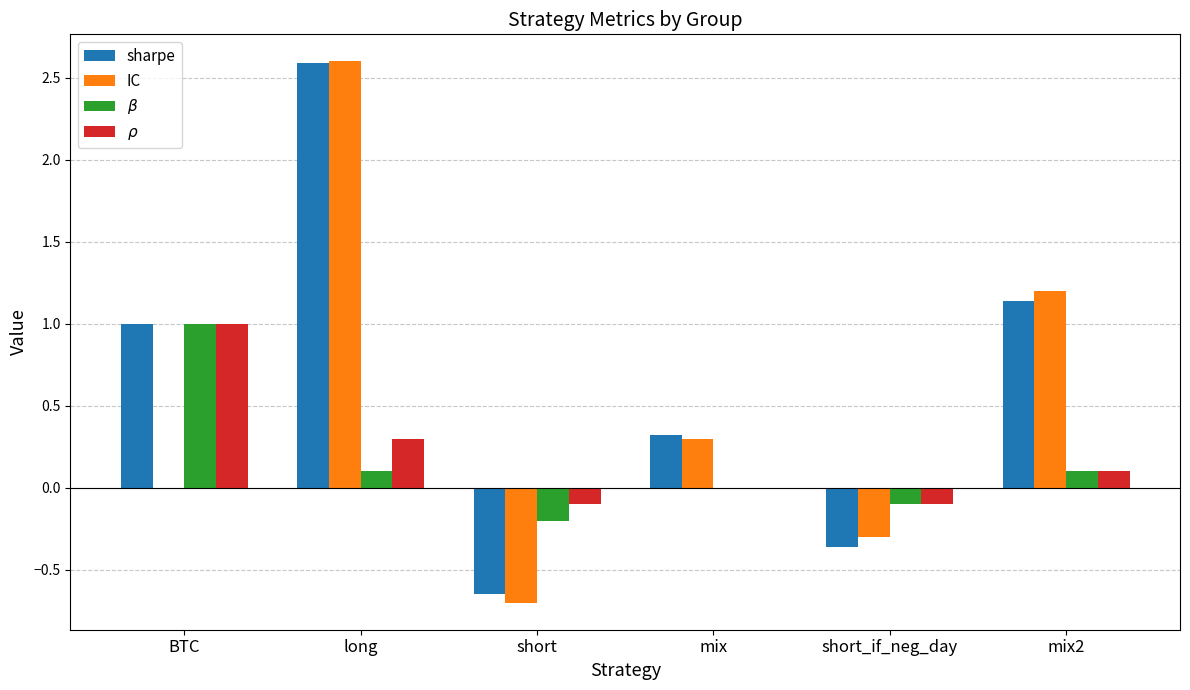

Count the number of categories in the chart.

6